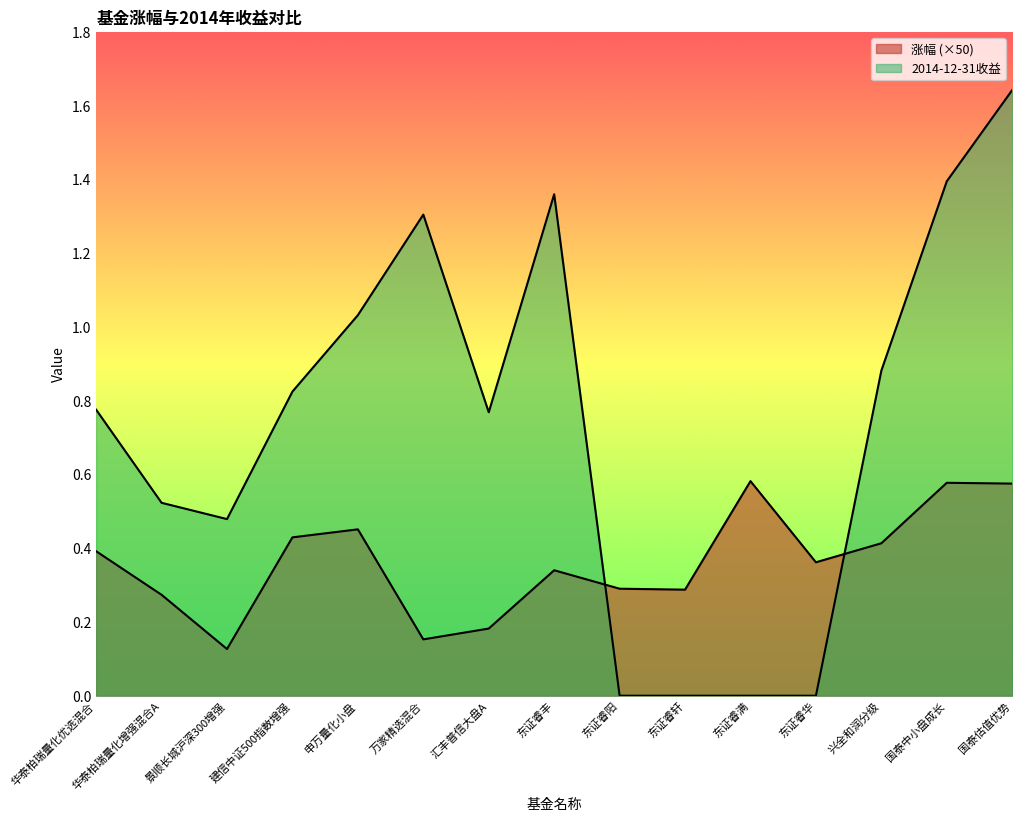

What is the label of the 10th point from the left?

东证睿轩